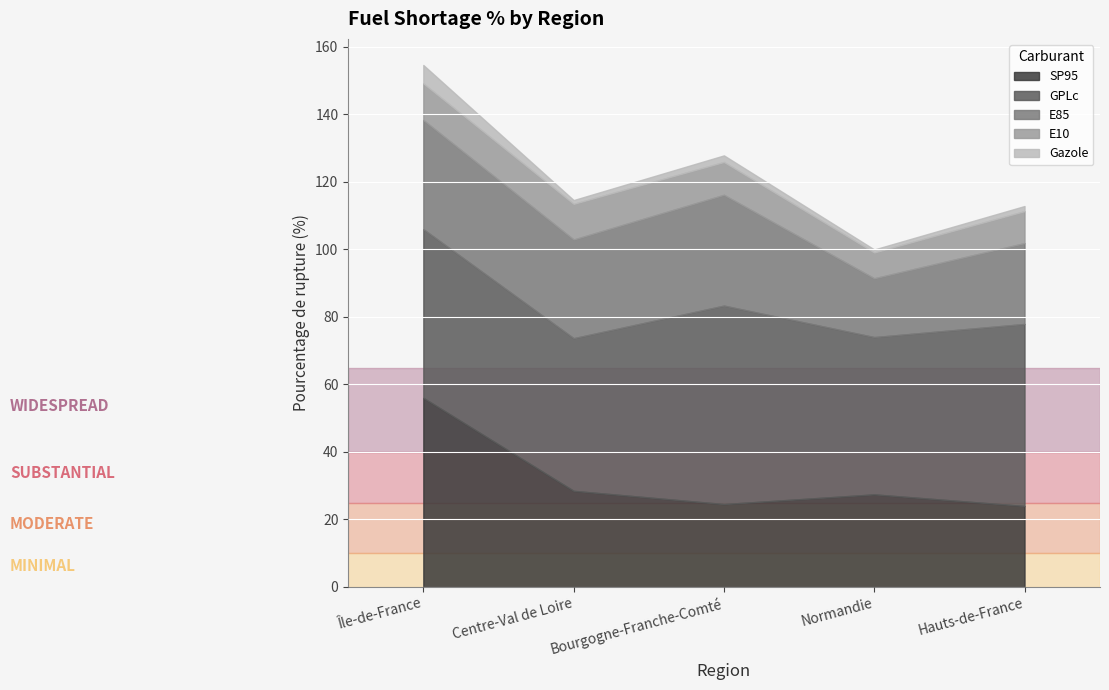

How many data points in Gazole are less than 1?

1